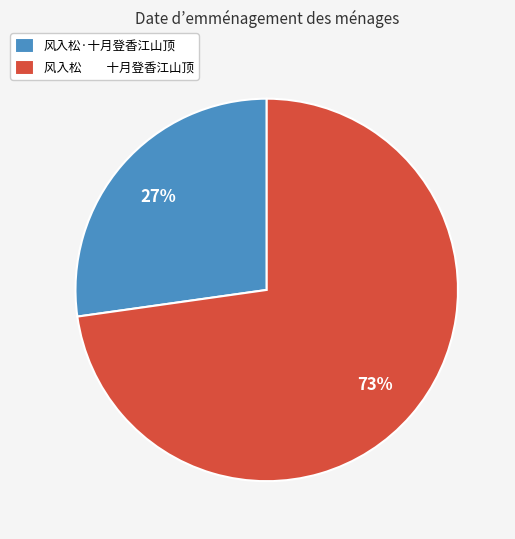

To the nearest percent, what is the difference between the 风入松·十月登香江山顶 and 风入松 十月登香江山顶 slice percentages?

46%